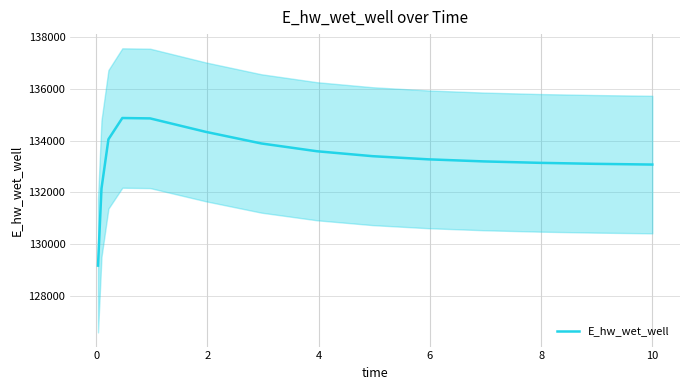

How many lines are shown in the chart?

1